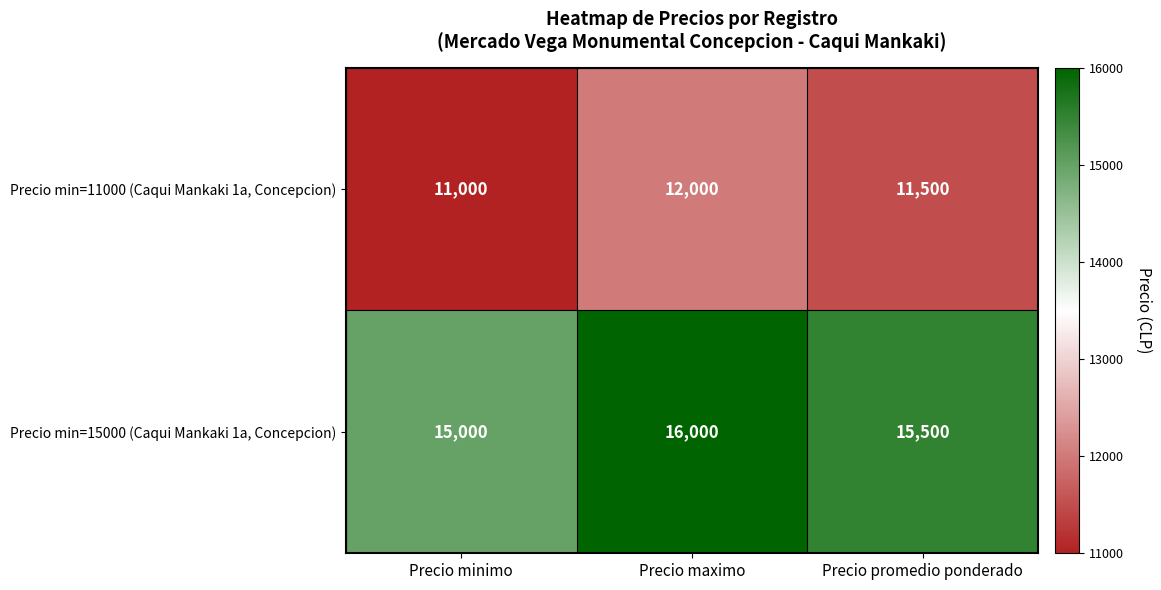

Where does the Precio min=11000 (Caqui Mankaki 1a, Concepcion) series first go above 11500?

Precio maximo